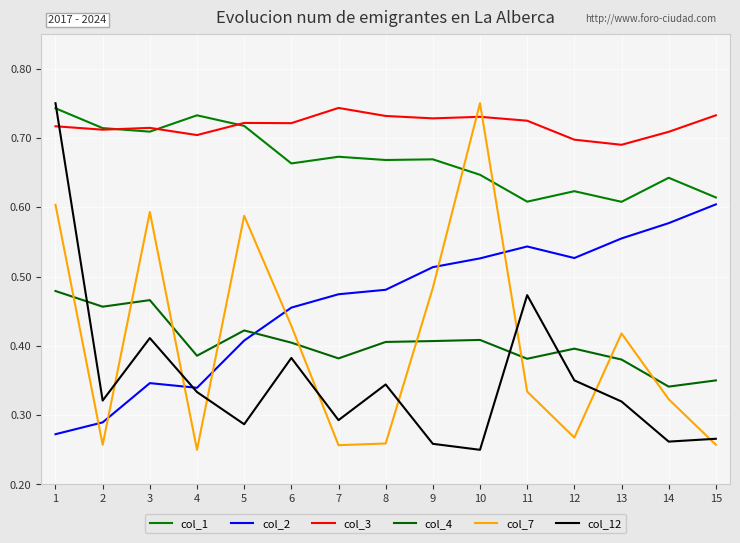

At which label is col_7 closest to 0?

4